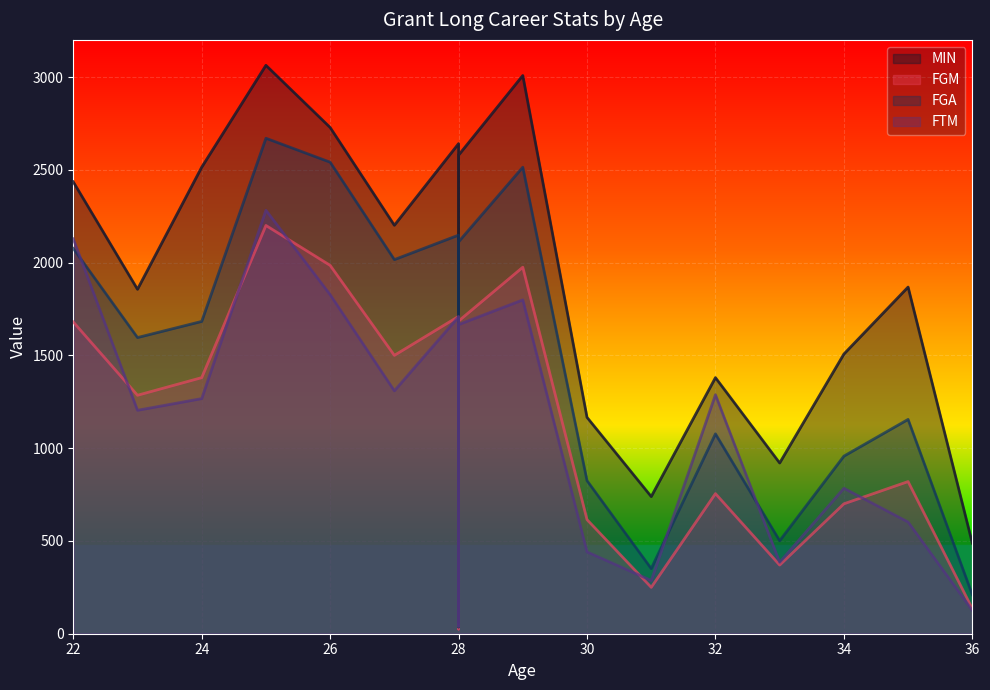

How many categories are shown in the chart?

17